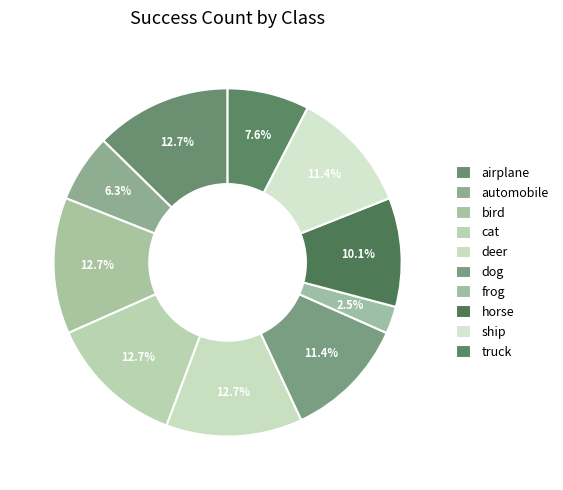

Which category has the biggest portion of the pie?

airplane